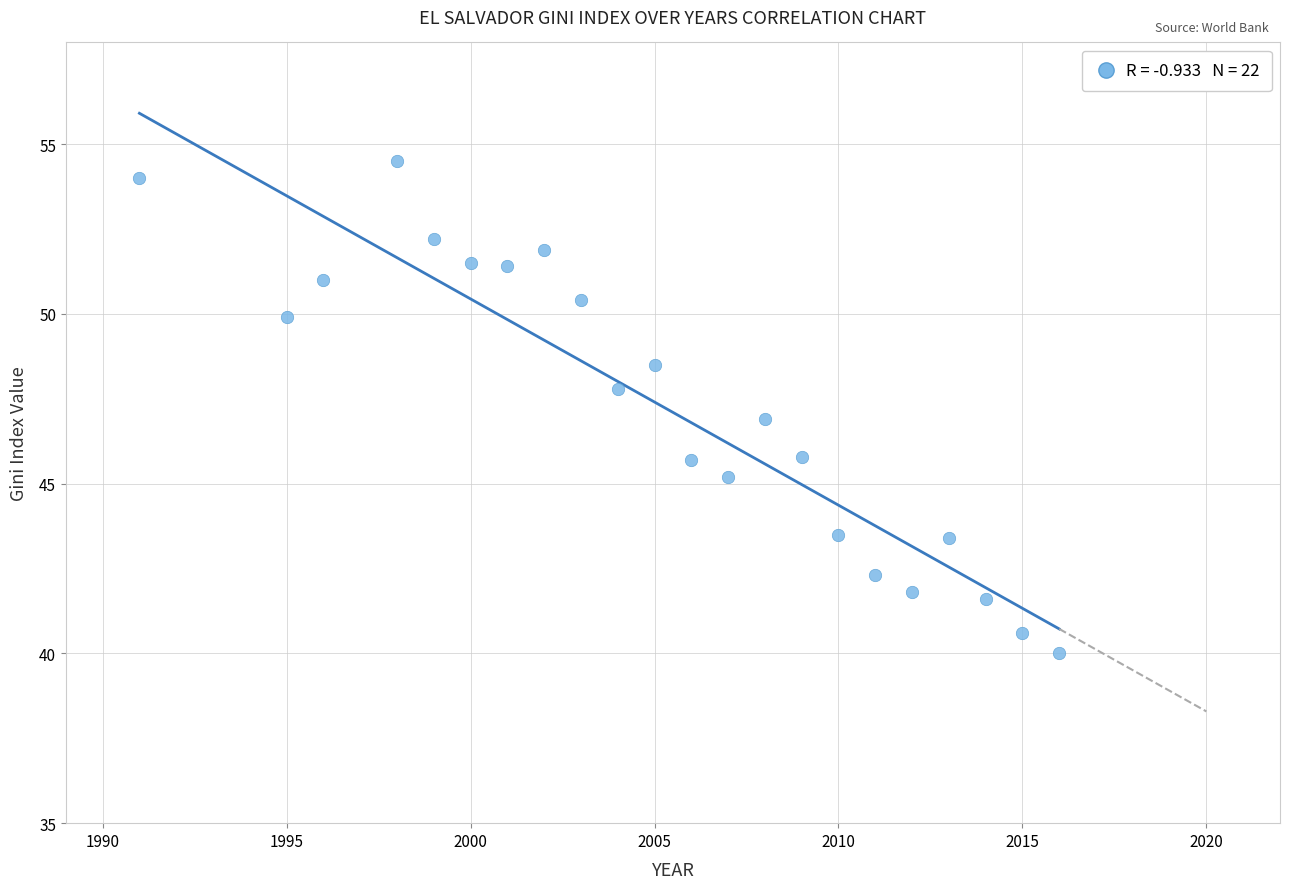

List the coordinates of all points as (Y, X) pairs, reading left to right.

(54.0, 1991.0)  (49.9, 1995.0)  (51.0, 1996.0)  (54.5, 1998.0)  (52.2, 1999.0)  (51.5, 2000.0)  (51.4, 2001.0)  (51.9, 2002.0)  (50.4, 2003.0)  (47.8, 2004.0)  (48.5, 2005.0)  (45.7, 2006.0)  (45.2, 2007.0)  (46.9, 2008.0)  (45.8, 2009.0)  (43.5, 2010.0)  (42.3, 2011.0)  (41.8, 2012.0)  (43.4, 2013.0)  (41.6, 2014.0)  (40.6, 2015.0)  (40.0, 2016.0)